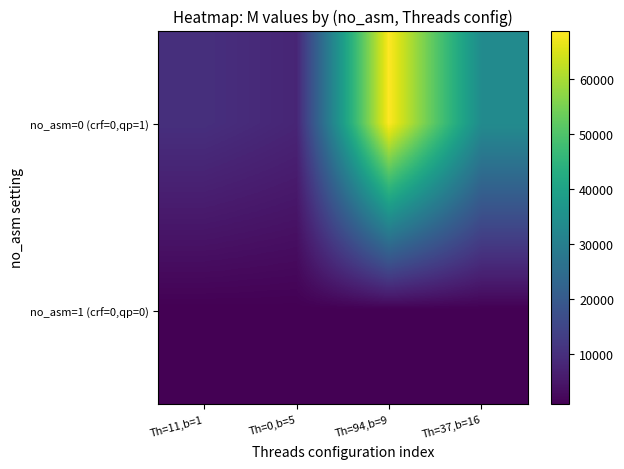

What is the greatest value displayed?

68808